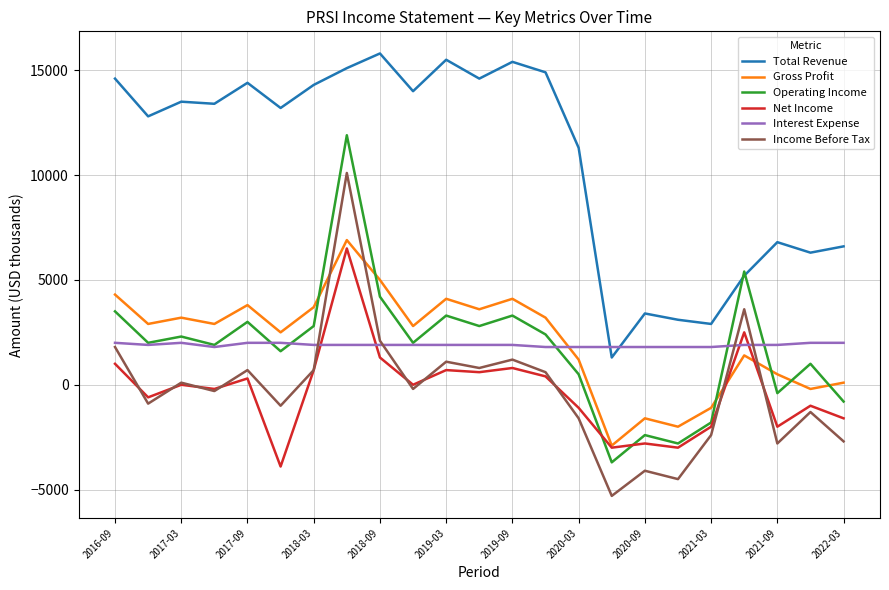

What is the minimum value for Gross Profit?

-2900